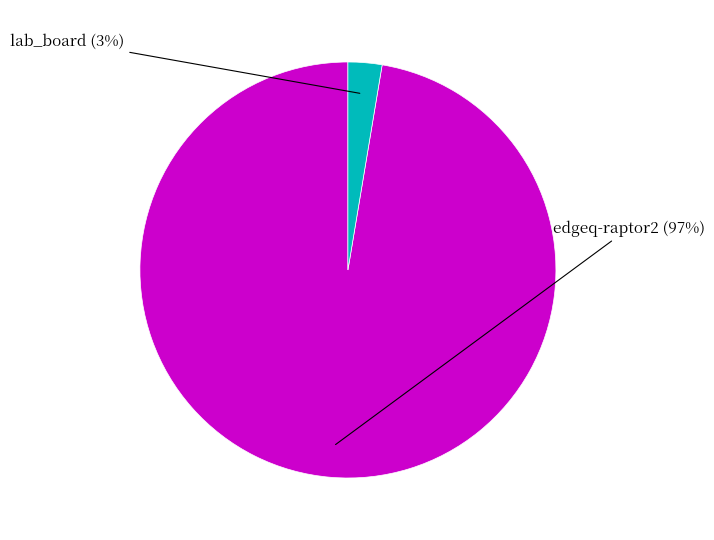

To the nearest percent, what is the average slice percentage?

50%